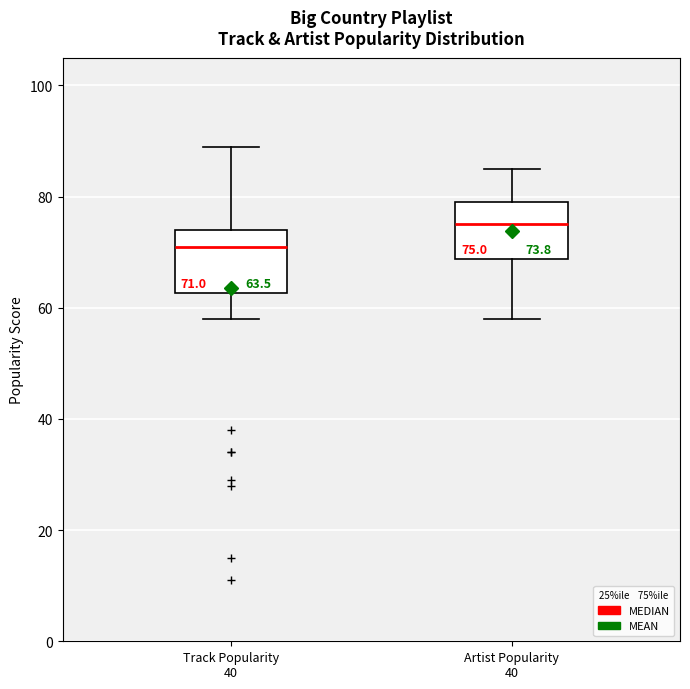

Which box's median line is the highest?

Artist Popularity 40